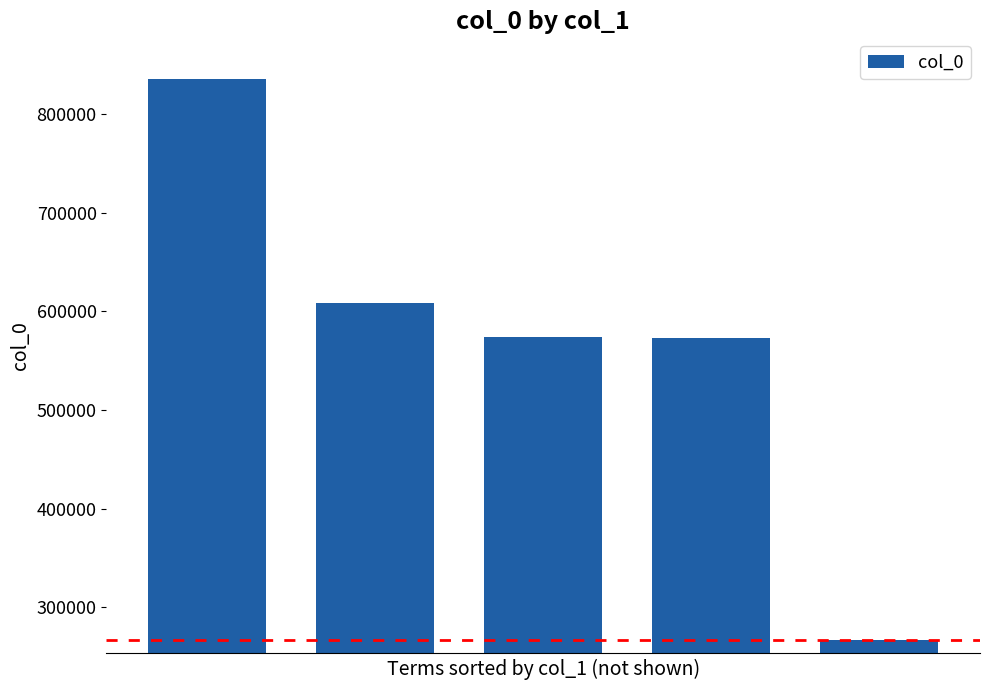

What is the smallest value displayed?

266638